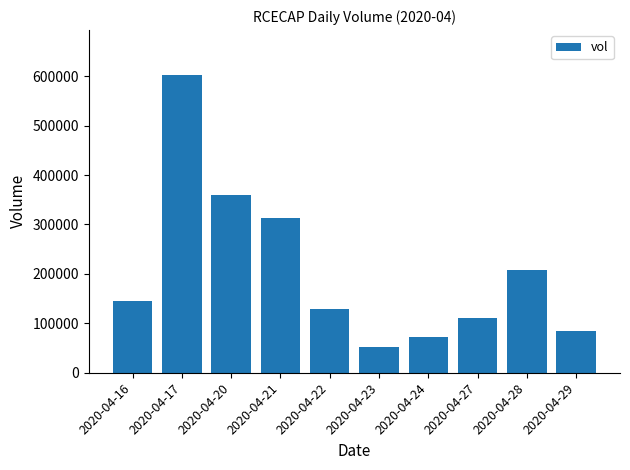

Count the number of data series in this chart.

1